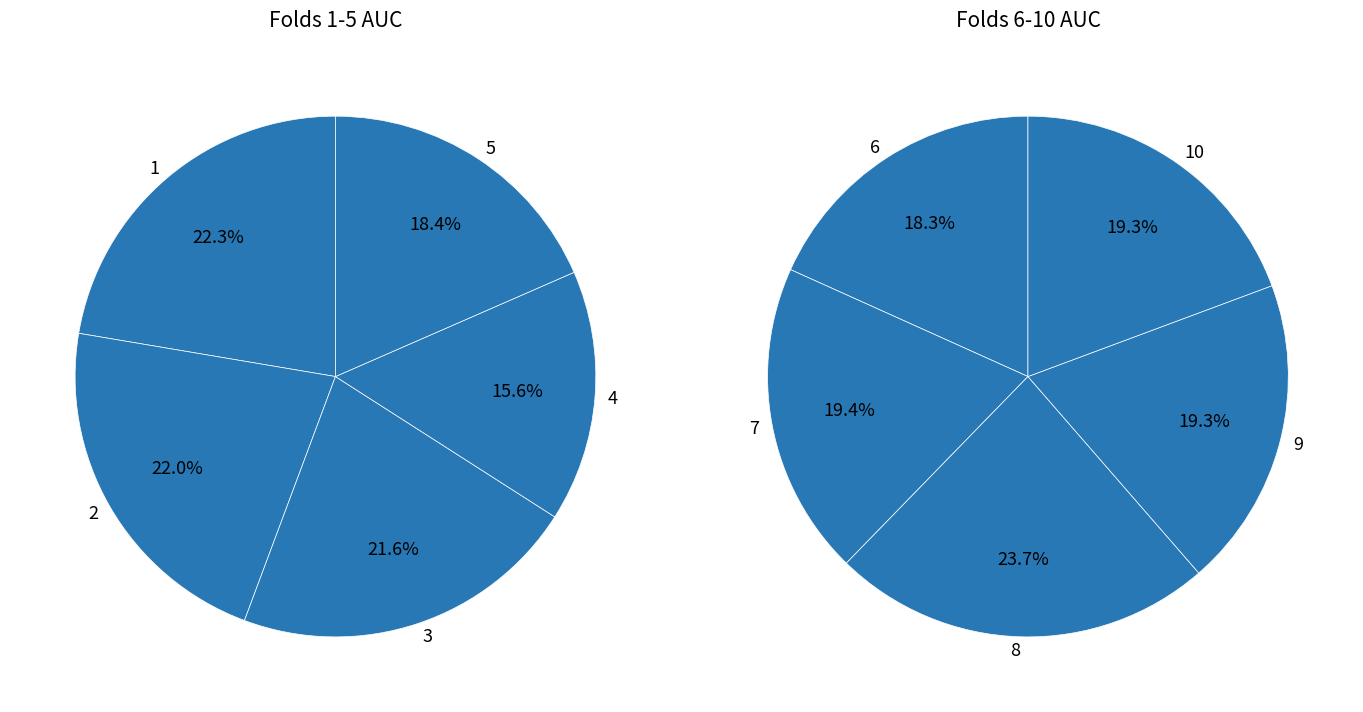

Does any single category account for the majority?

No